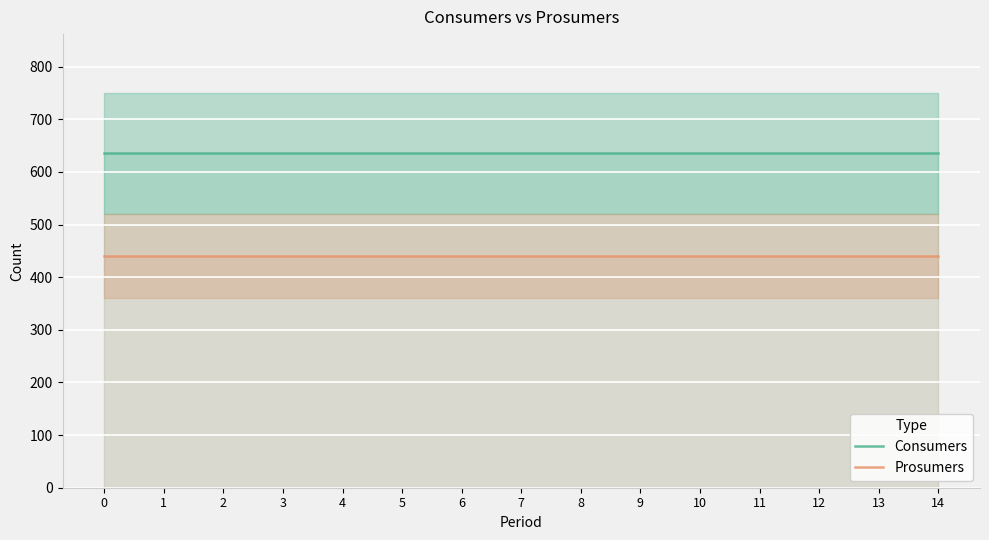

True or false: Consumers has more than 2 interior local peaks.

False